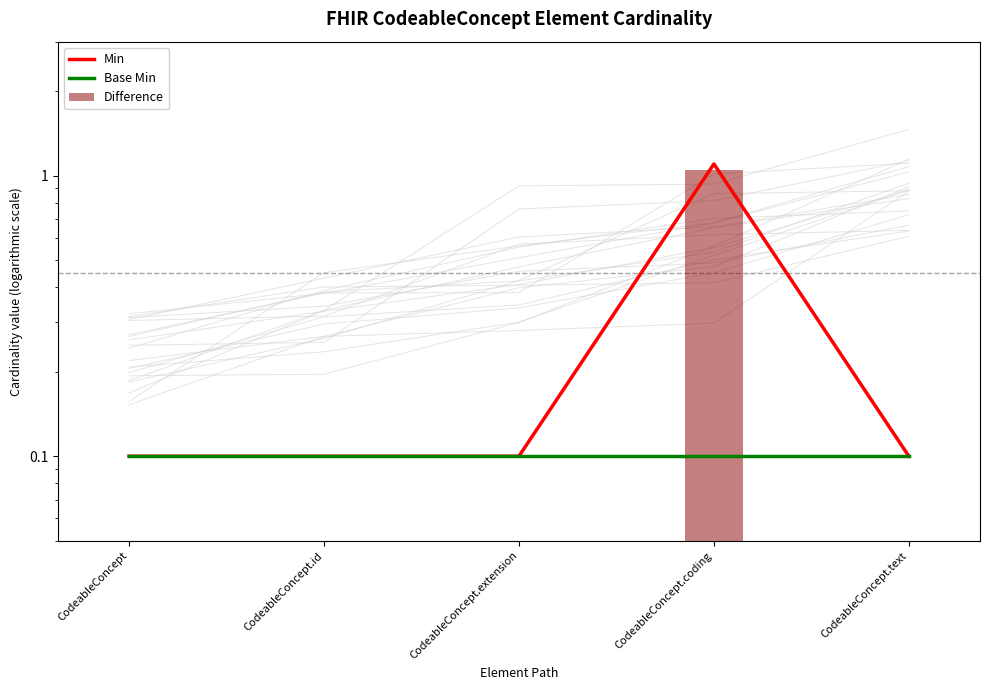

What is the sum of all Min values?

1.5